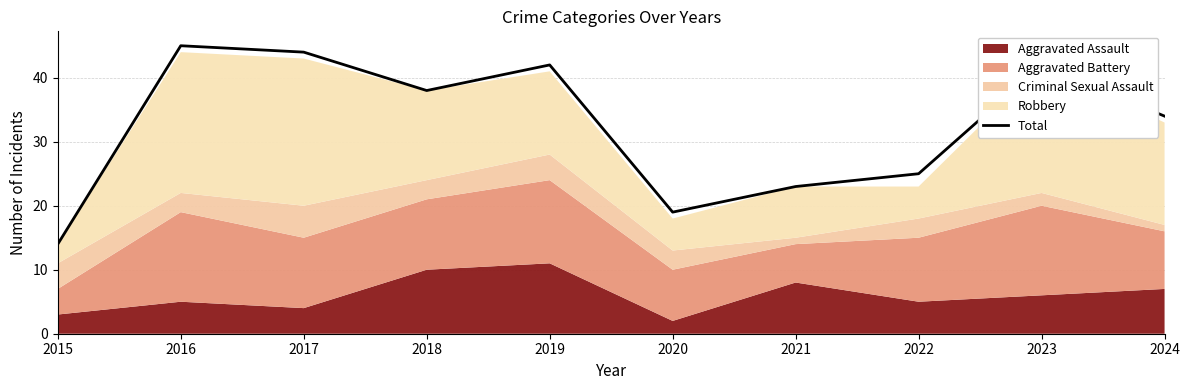

What is the greatest value displayed?

45